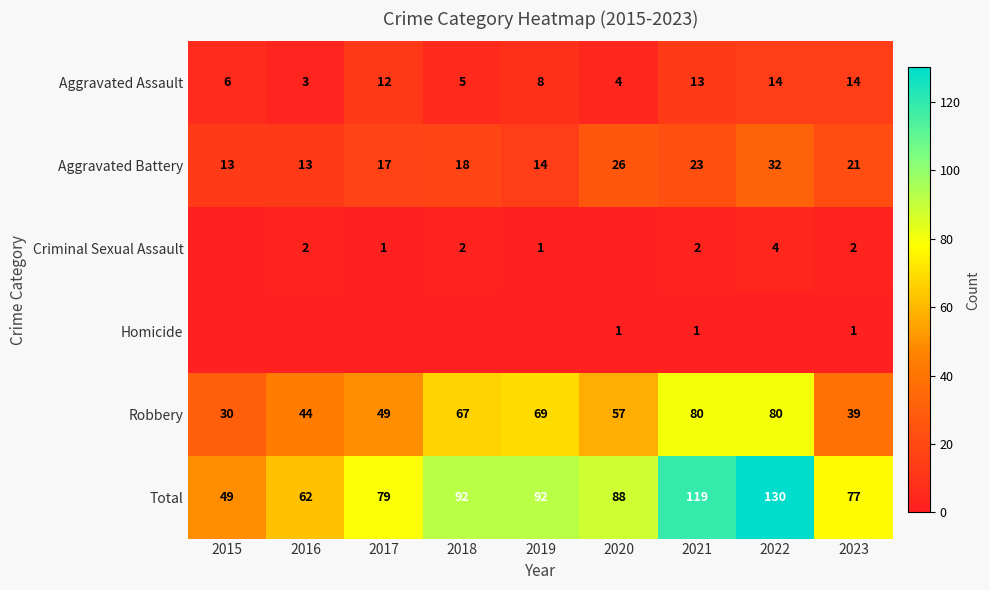

Is it true that Aggravated Battery equals 21 at 2019?

False